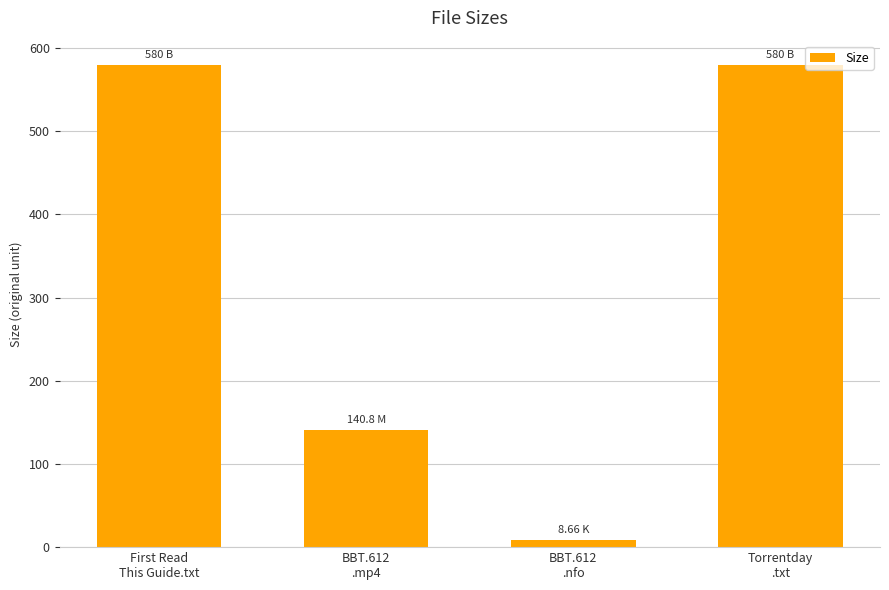

What is the average value?

327.4